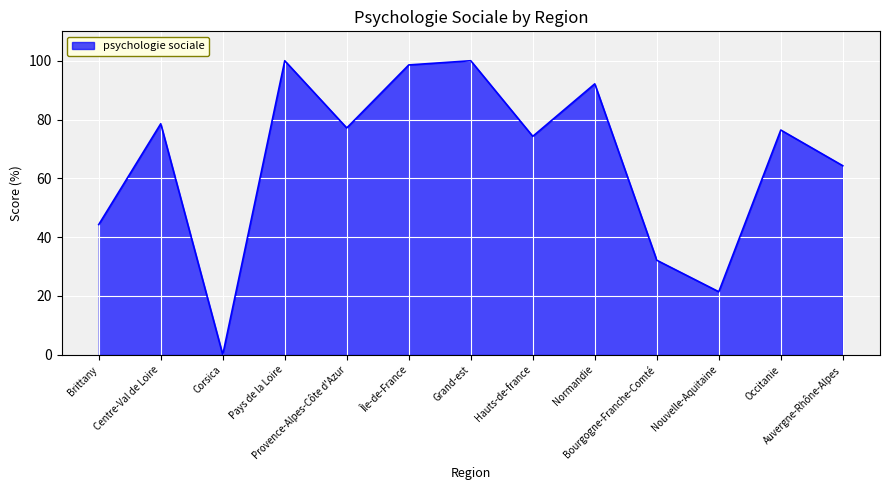

Between Auvergne-Rhône-Alpes and Nouvelle-Aquitaine, which is larger?

Auvergne-Rhône-Alpes